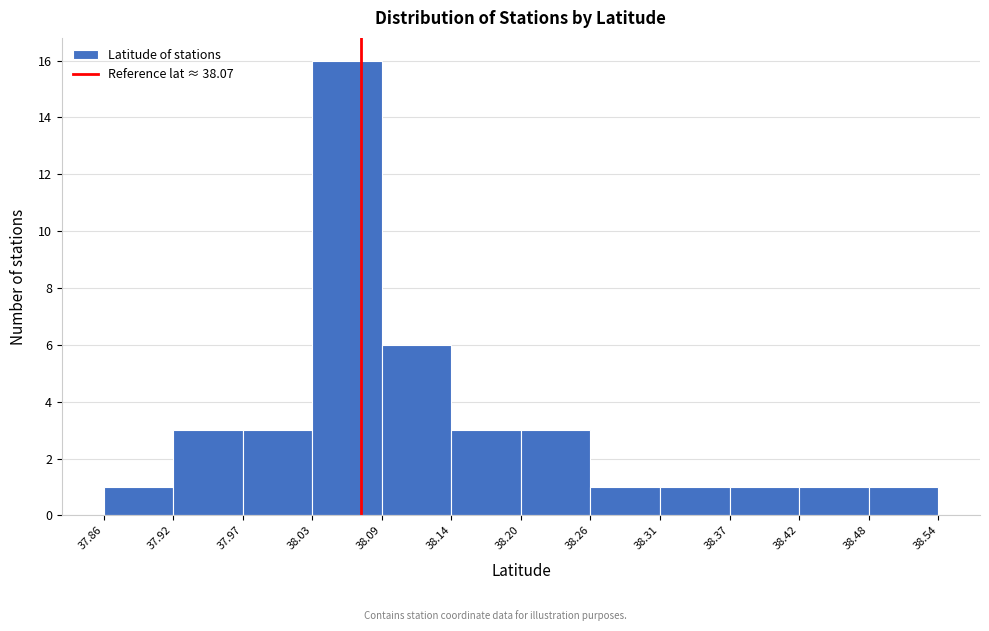

How tall is the bar that spans 38.26 to 38.31 on the x-axis? The values are not printed on the chart, so give them approximately, as read against the axis.

1